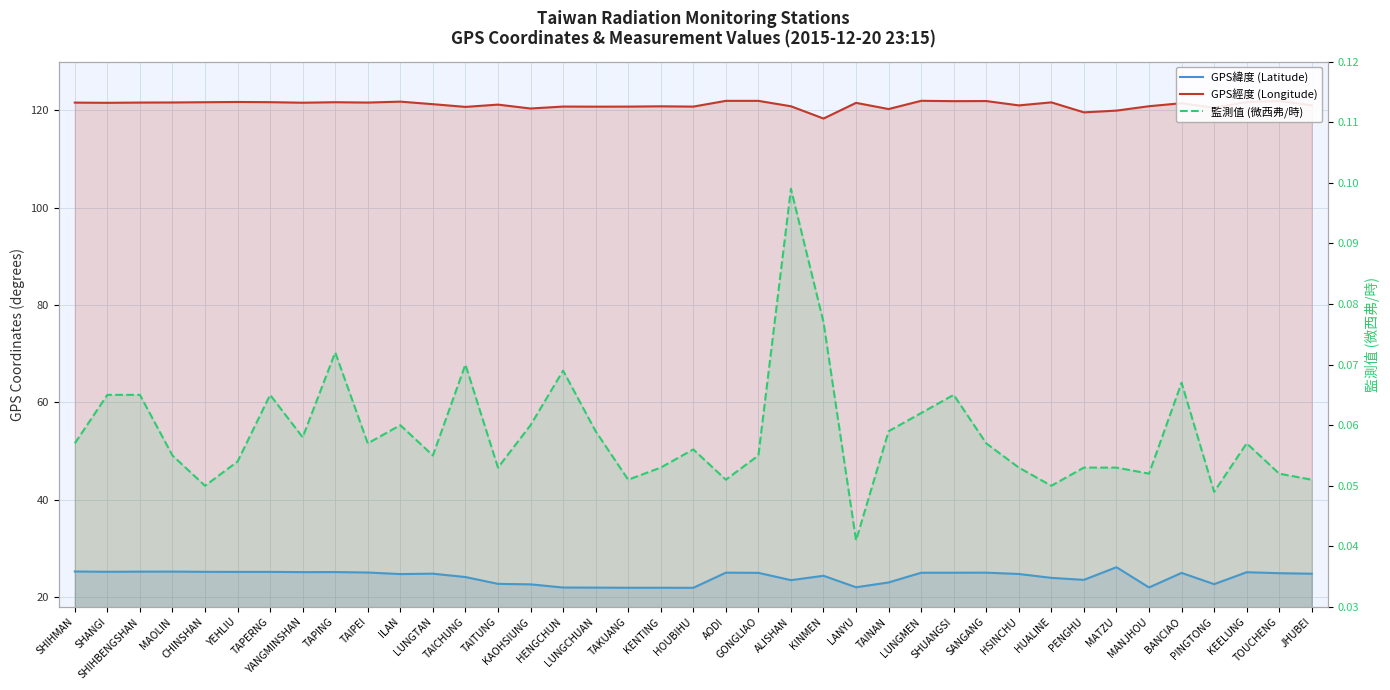

True or false: GPS經度 (Longitude) and 監測值 (微西弗/時) intersect in this chart.

False